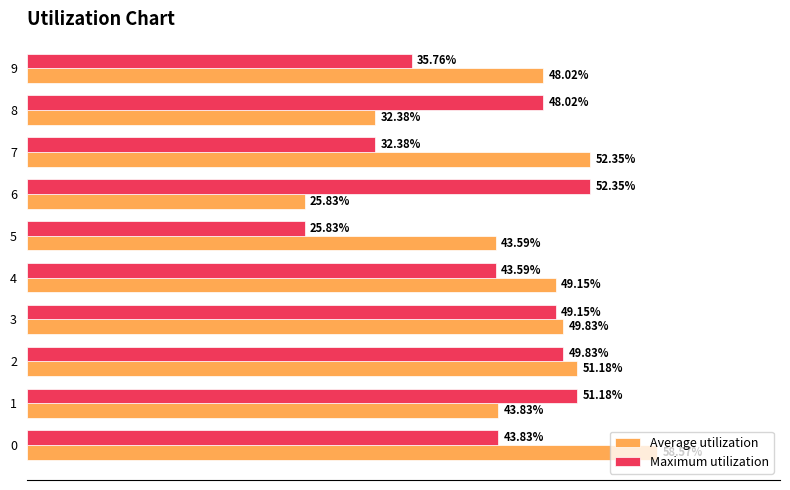

Which series changed the most between 2 and 8?

Average utilization